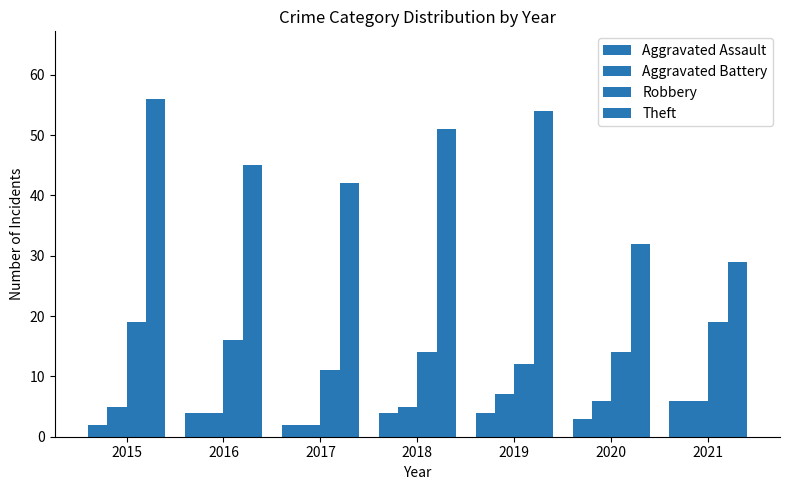

Are the bars grouped side by side (vs. stacked)?

Yes